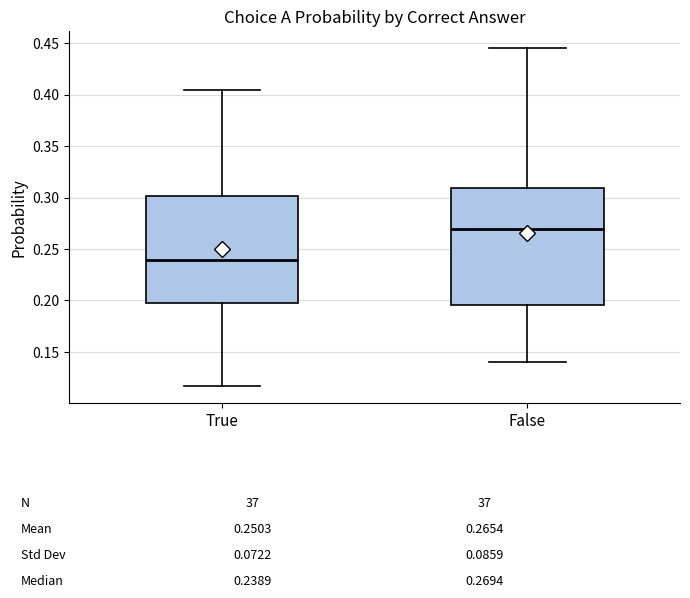

Which box is the tallest, from its lower edge to its upper edge?

False